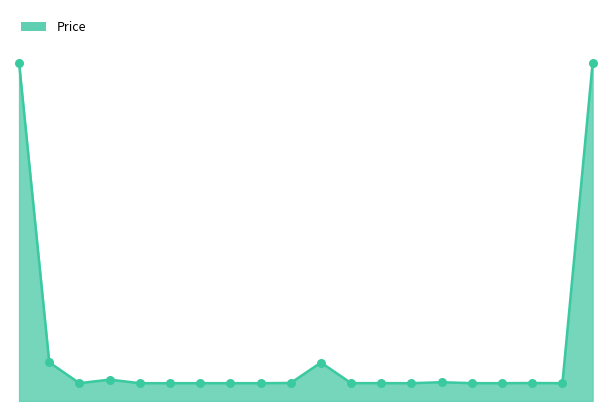

Does the chart have visible grid lines?

No